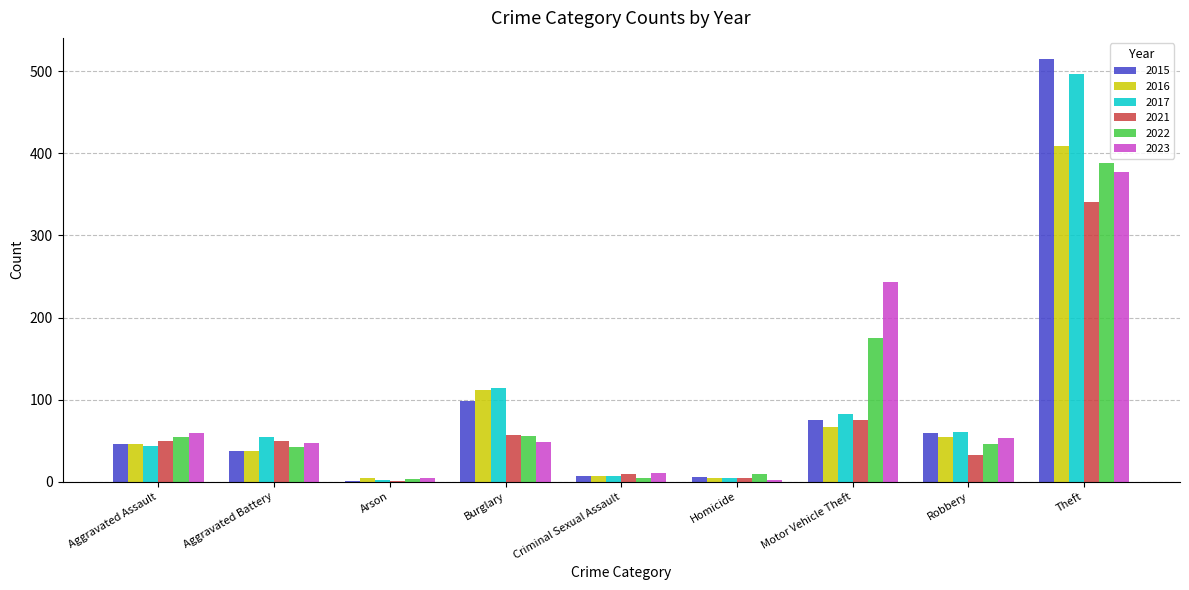

Is the value of 2017 at Aggravated Assault greater than the value of 2016 at Theft?

No